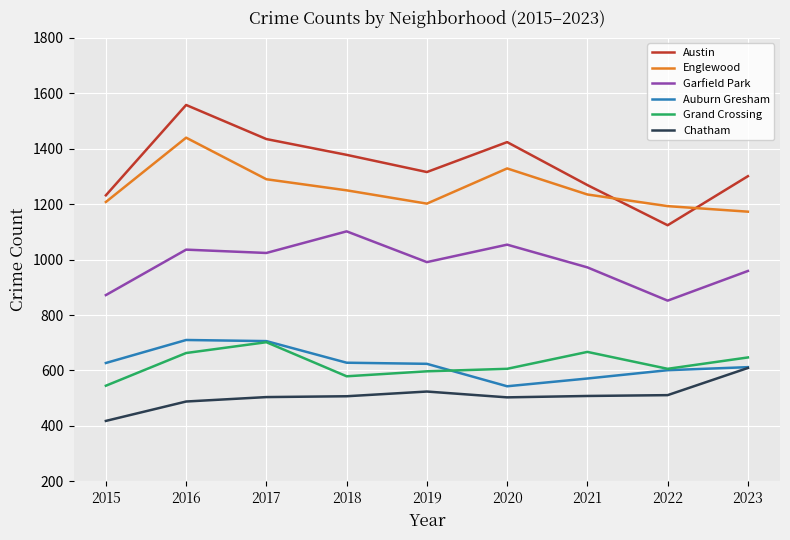

What is the difference between the highest and lowest values at 2018?

871